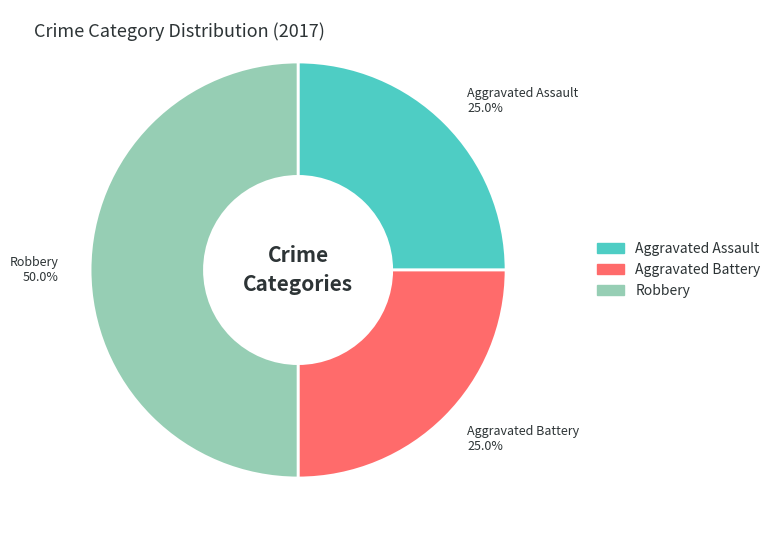

What is the ratio of the value at Aggravated Assault 25.0% to the value at Robbery 50.0%?

0.5